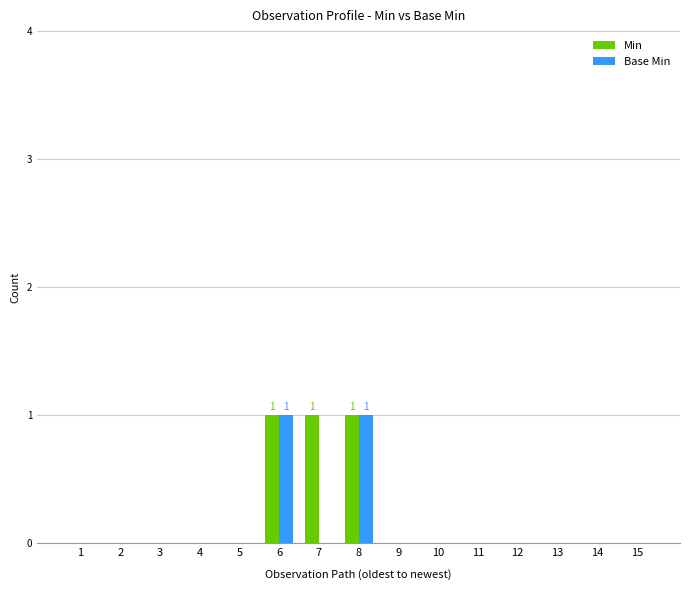

Which series changed the most between 7 and 10?

Min